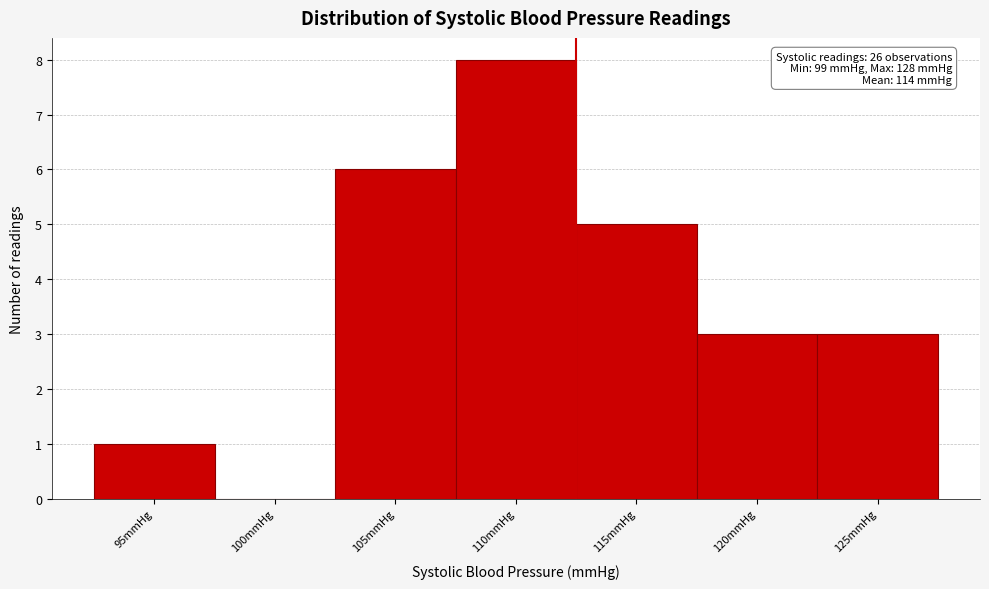

Reading left to right, transcribe all the data shown in this chart.

95mmHg=1	100mmHg=0	105mmHg=6	110mmHg=8	115mmHg=5	120mmHg=3	125mmHg=3